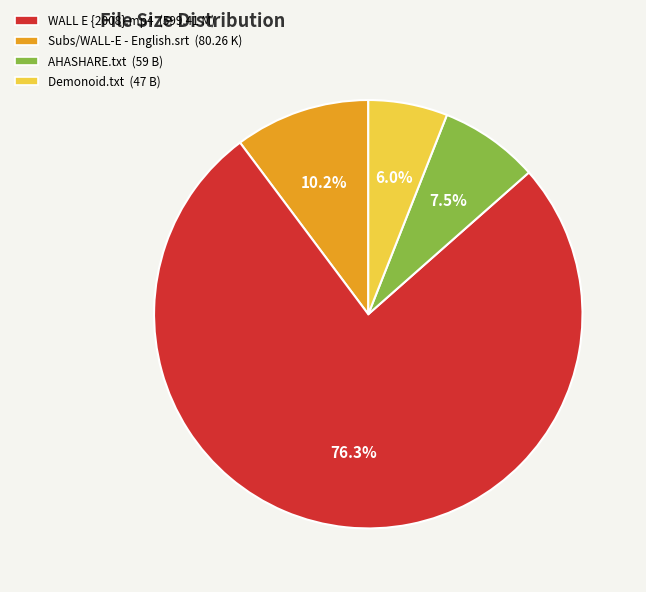

How many slices are in this pie chart?

4